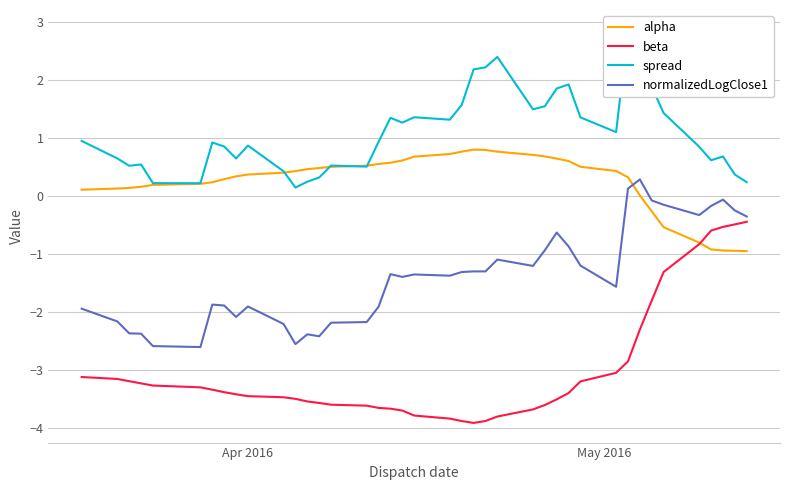

Reading left to right, list all the values displayed in this chart.

alpha: 0.1	0.1	0.1	0.2	0.2	0.2	0.2	0.3	0.3	0.4	0.4	0.4	0.5	0.5	0.5	0.5	0.5	0.6	0.6	0.7	0.7	0.8	0.8	0.8	0.8	0.7	0.7	0.6	0.6	0.5	0.4	0.3	0.0	-0.3	-0.5	-0.8	-0.9	-0.9	-0.9	-1.0
beta: -3.1	-3.2	-3.2	-3.2	-3.3	-3.3	-3.3	-3.4	-3.4	-3.5	-3.5	-3.5	-3.5	-3.6	-3.6	-3.6	-3.7	-3.7	-3.7	-3.8	-3.8	-3.9	-3.9	-3.9	-3.8	-3.7	-3.6	-3.5	-3.4	-3.2	-3.1	-2.9	-2.3	-1.8	-1.3	-0.8	-0.6	-0.5	-0.5	-0.4
spread: 0.9	0.6	0.5	0.5	0.2	0.2	0.9	0.9	0.6	0.9	0.4	0.1	0.2	0.3	0.5	0.5	0.9	1.3	1.3	1.4	1.3	1.6	2.2	2.2	2.4	1.5	1.5	1.9	1.9	1.4	1.1	2.9	2.6	1.9	1.4	0.8	0.6	0.7	0.4	0.2
normalizedLogClose1: -1.9	-2.2	-2.4	-2.4	-2.6	-2.6	-1.9	-1.9	-2.1	-1.9	-2.2	-2.6	-2.4	-2.4	-2.2	-2.2	-1.9	-1.4	-1.4	-1.4	-1.4	-1.3	-1.3	-1.3	-1.1	-1.2	-0.9	-0.6	-0.9	-1.2	-1.6	0.1	0.3	-0.1	-0.2	-0.3	-0.2	-0.1	-0.3	-0.4